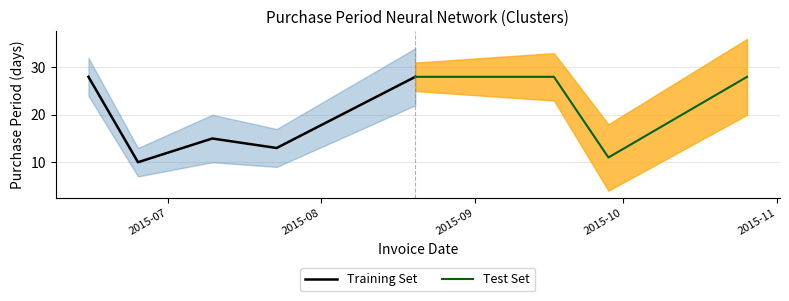

What is the maximum value shown in the chart?

28